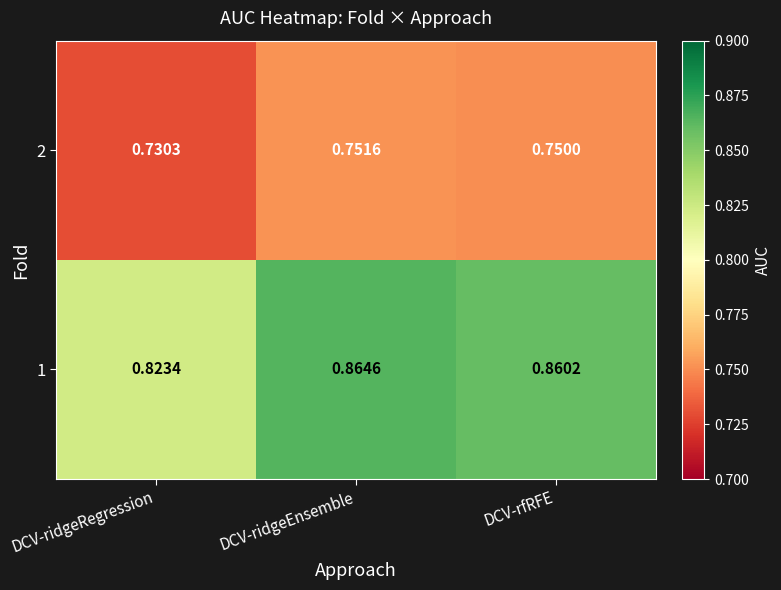

Rank the categories by 2 value from lowest to highest.

DCV-ridgeRegression, DCV-rfRFE, DCV-ridgeEnsemble